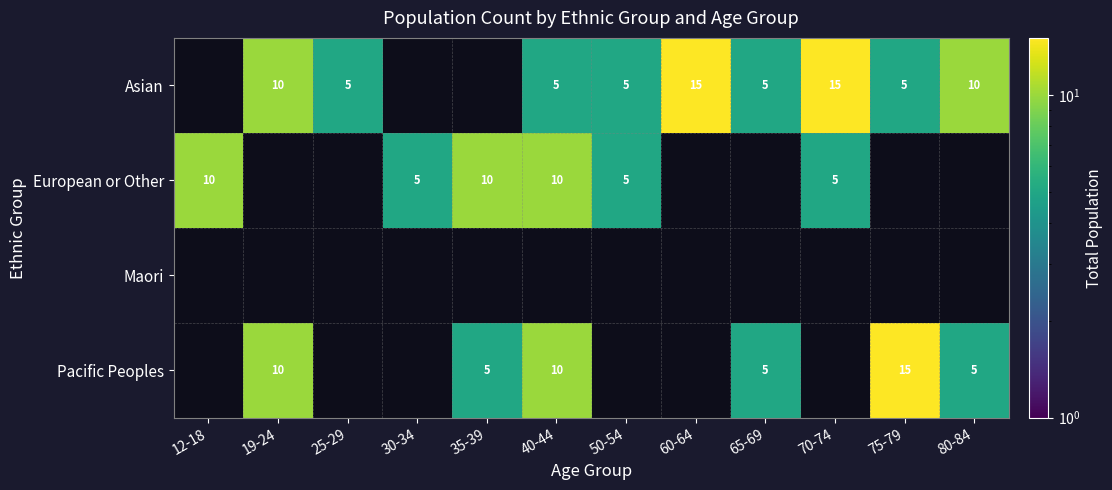

The Asian series shows 3 at 65-69. True or false?

False